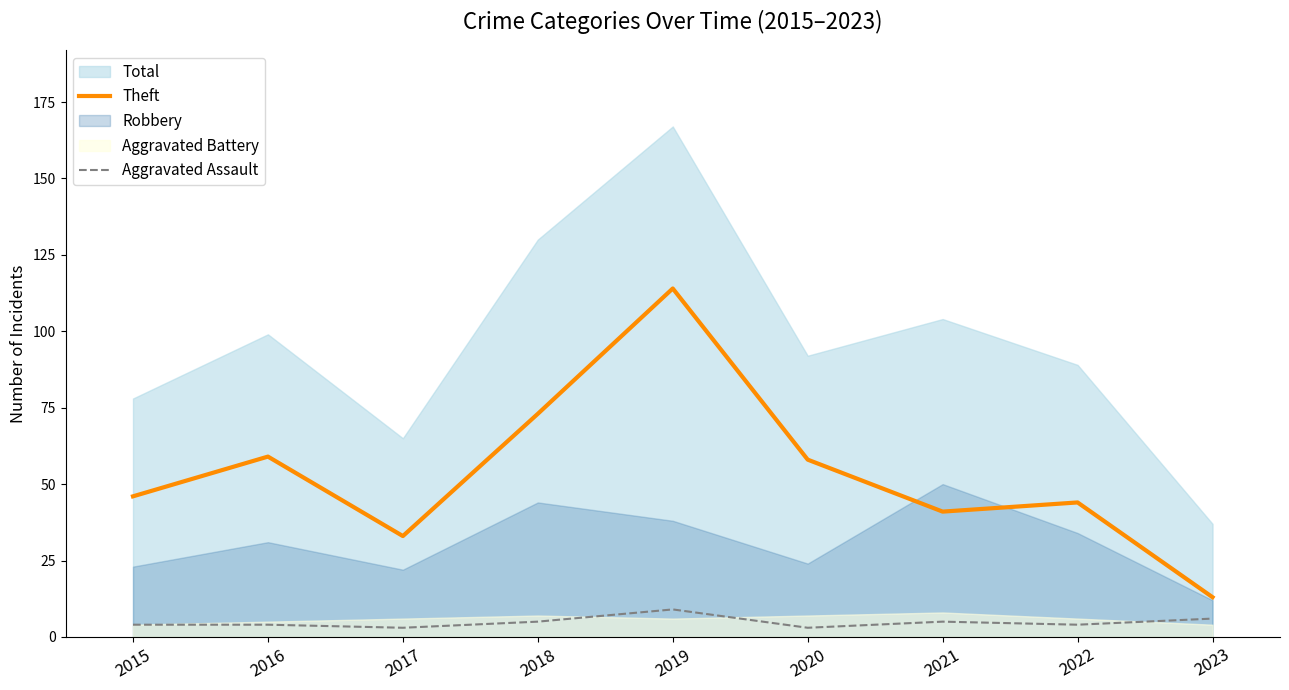

True or false: Aggravated Assault has a value of 5 at 2018.

True